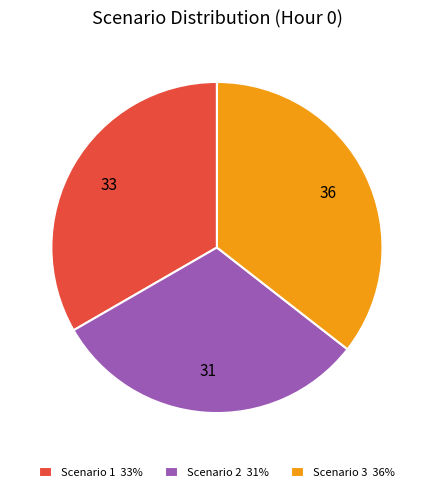

Is it true that Scenario 3 36% is 41% of the pie?

False